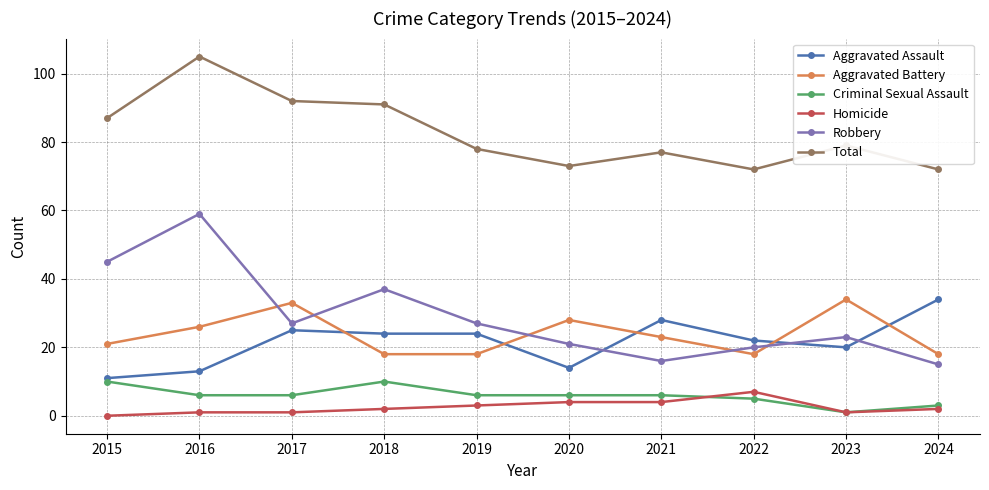

Where does the Total series first go above 79?

2015